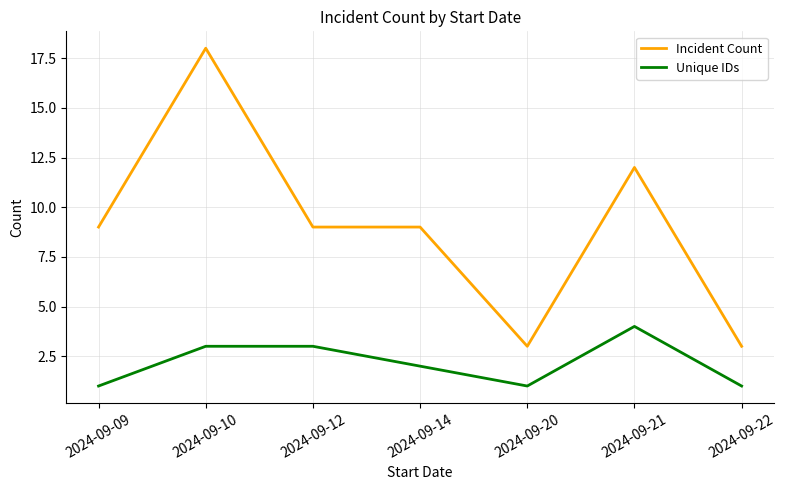

Between 2024-09-12 and 2024-09-20, which series saw the biggest shift?

Incident Count